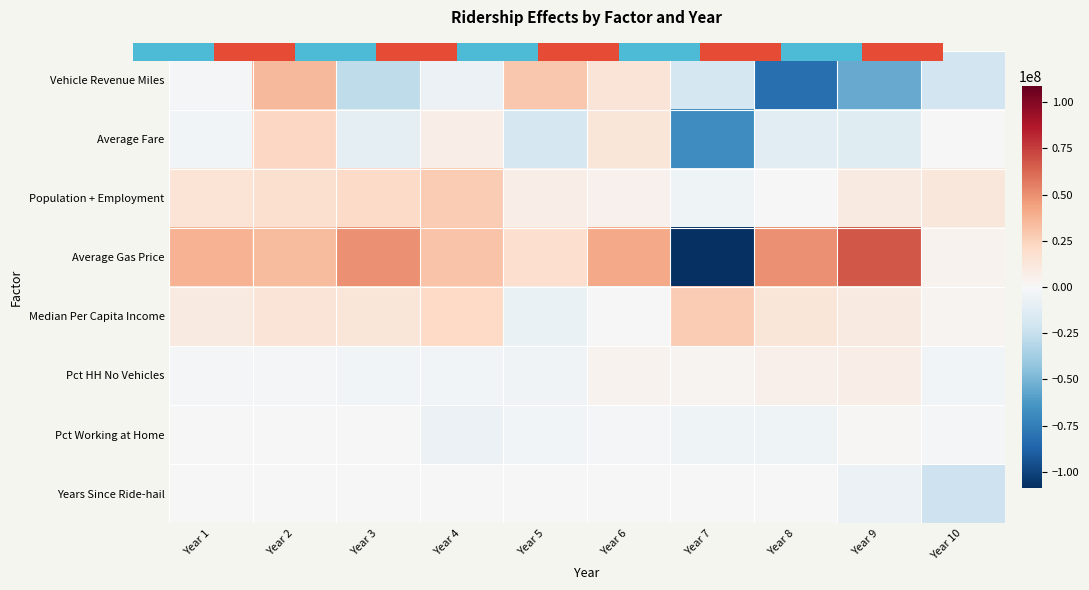

What is the greatest value displayed?

67655523.7